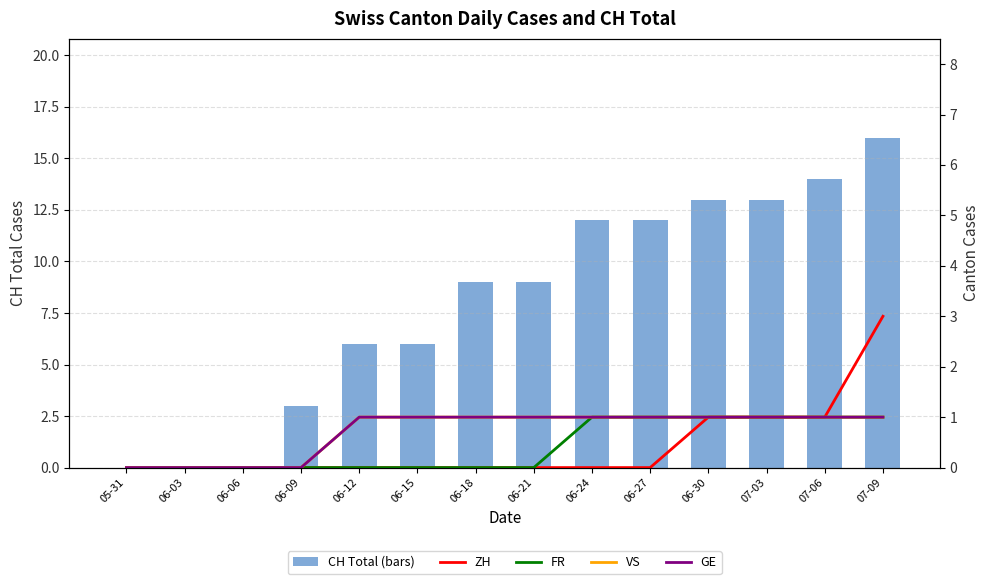

Between 07-06 and 06-12, which is larger?

07-06